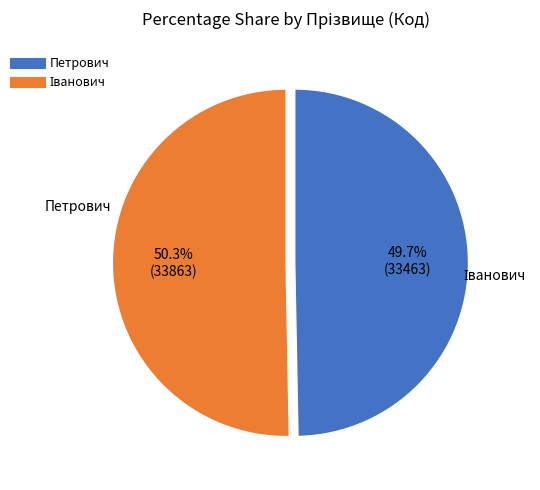

Is there a majority slice in this chart?

Yes